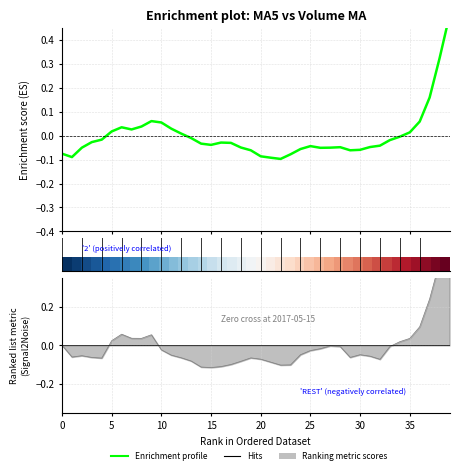

How many interior local peaks does the Enrichment profile series have?

5